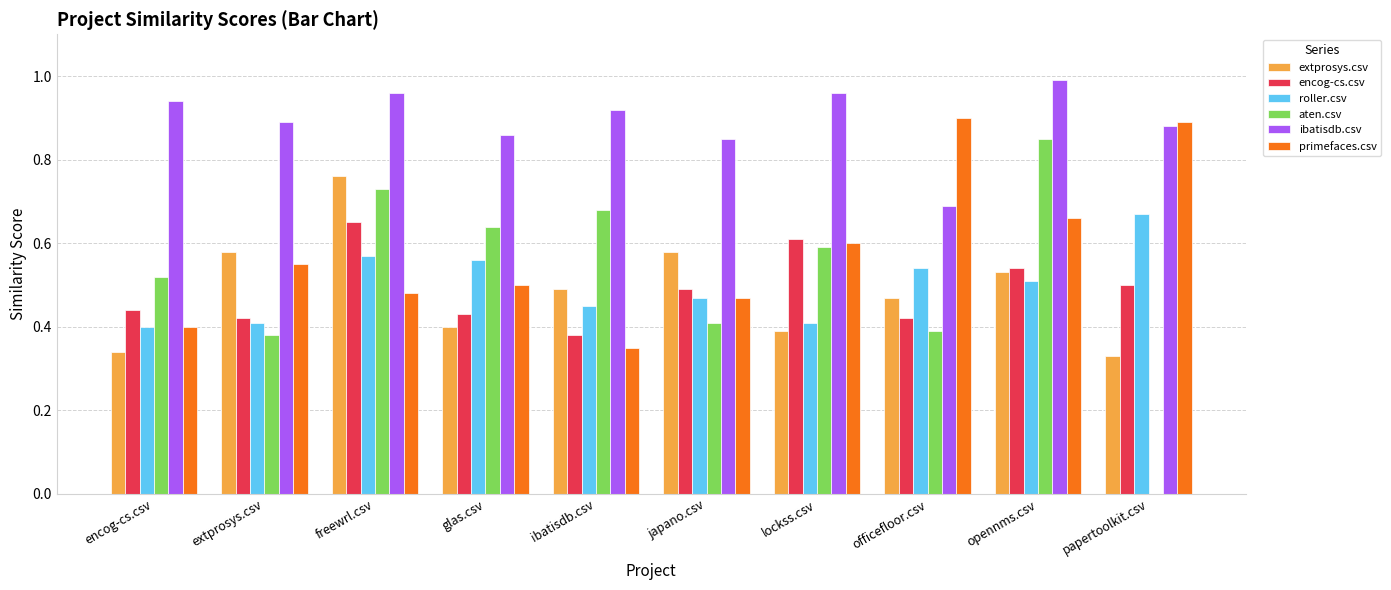

Is it true that primefaces.csv equals 0.2 at lockss.csv?

False